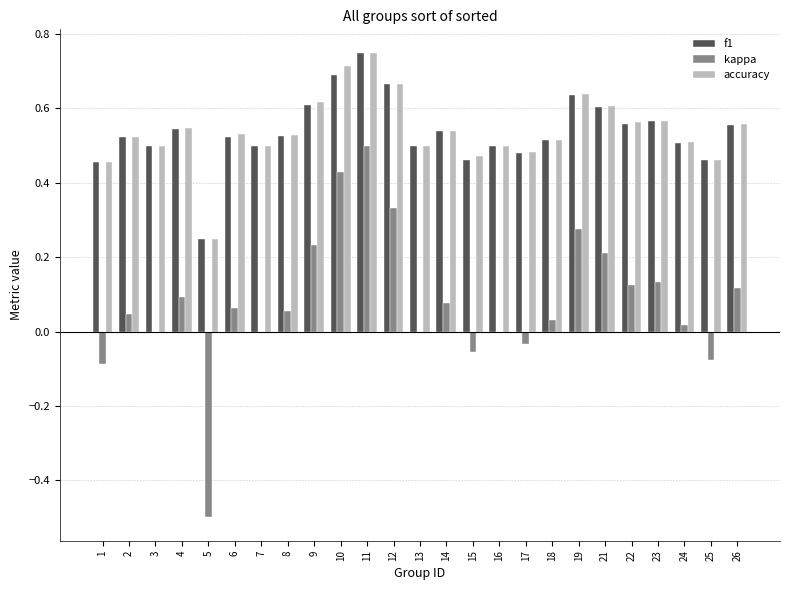

What is the total value across all series at 12?

1.7